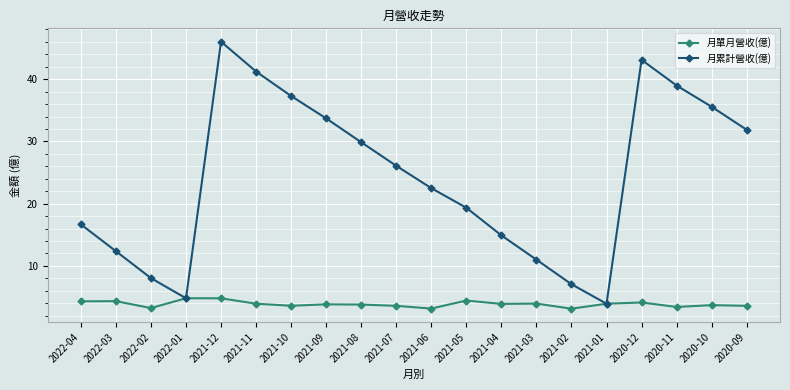

What are all the series names shown in the legend?

月單月營收(億), 月累計營收(億)